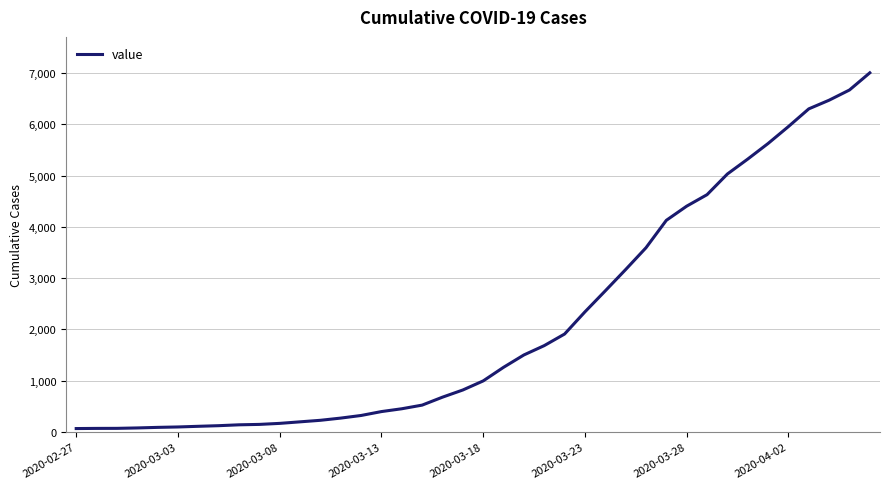

What is the difference between the maximum and minimum values?

6936